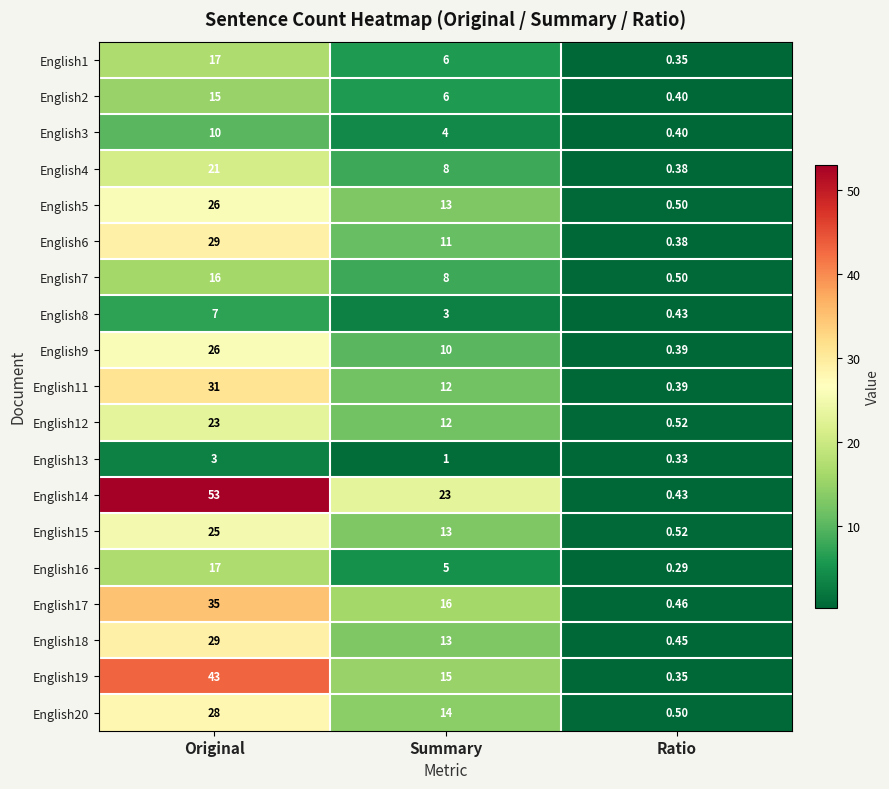

Is the value of English2 at Summary greater than the value of English11 at Summary?

No